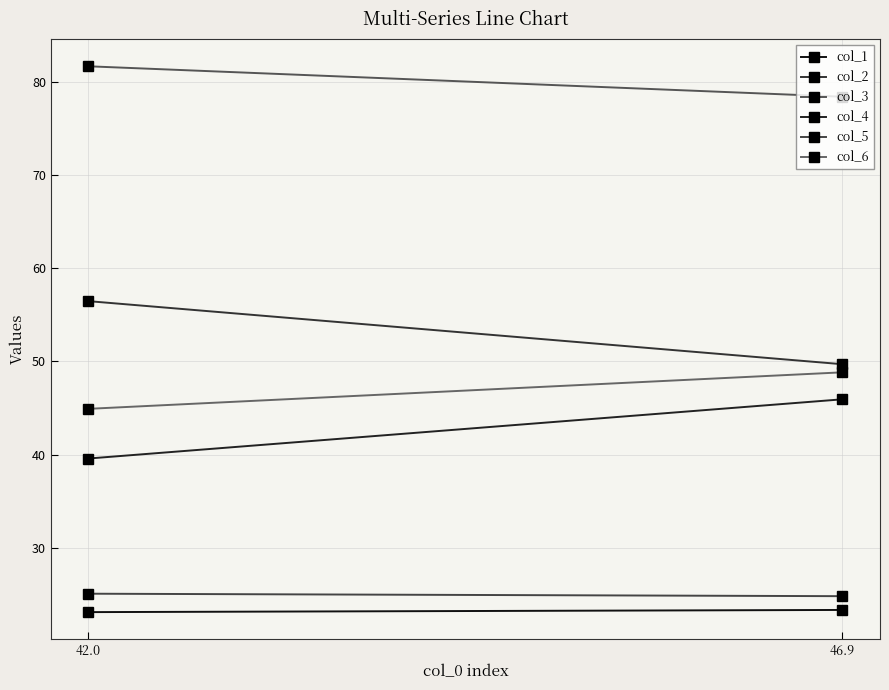

List the labels in order of col_1 value, smallest first.

42.0, 46.9